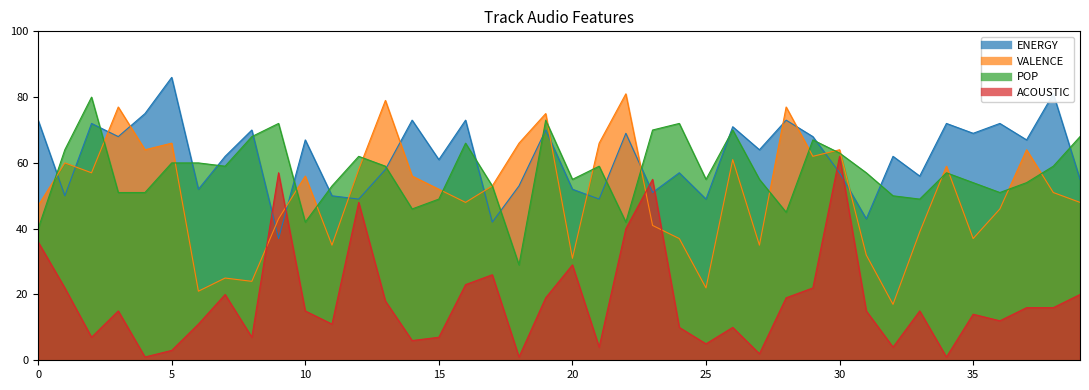

Does the chart have visible grid lines?

No